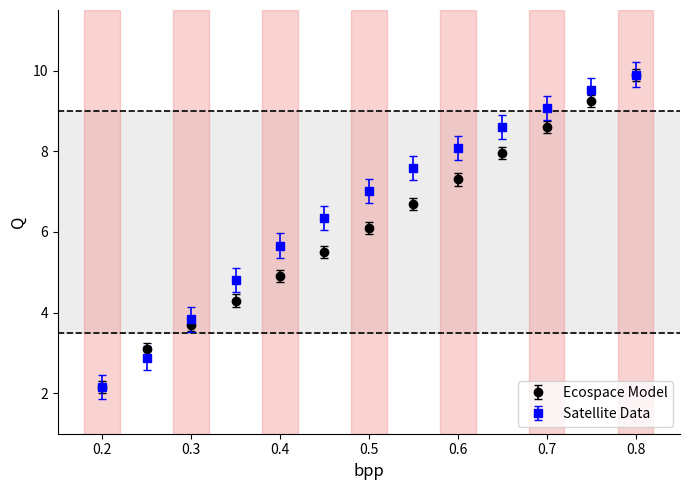

Which series has the largest total across all categories?

Satellite Data